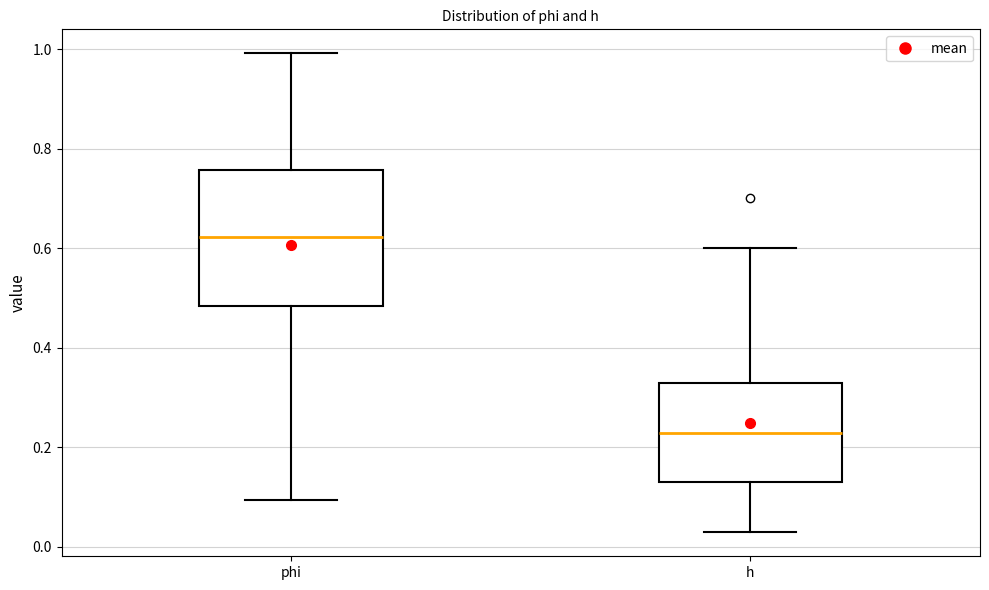

Reading left to right, read every box against the y-axis: the position of its median line, the range the box covers, and the ends of its whiskers. The values are not printed on the chart, so give them approximately, as read against the axis.

phi: median 0.62, box 0.48 to 0.76, whiskers 0.10 to 1.00
h: median 0.22, box 0.14 to 0.32, whiskers 0.02 to 0.60